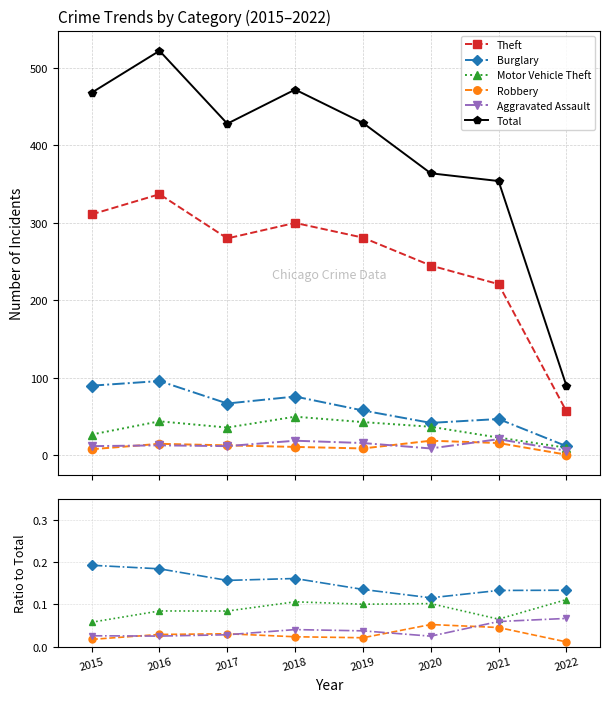

At how many categories does at least one series exceed 333?

7